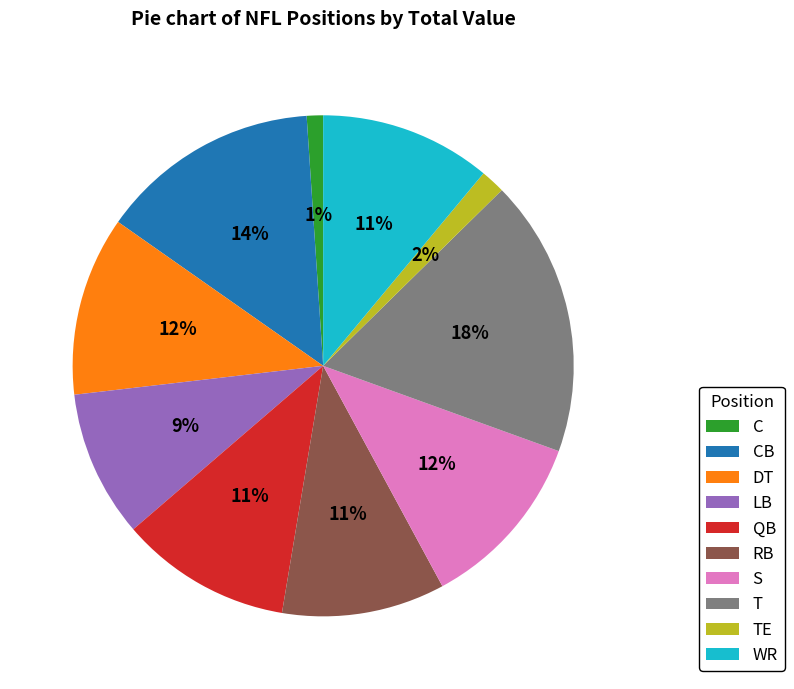

How many slices are in this pie chart?

10